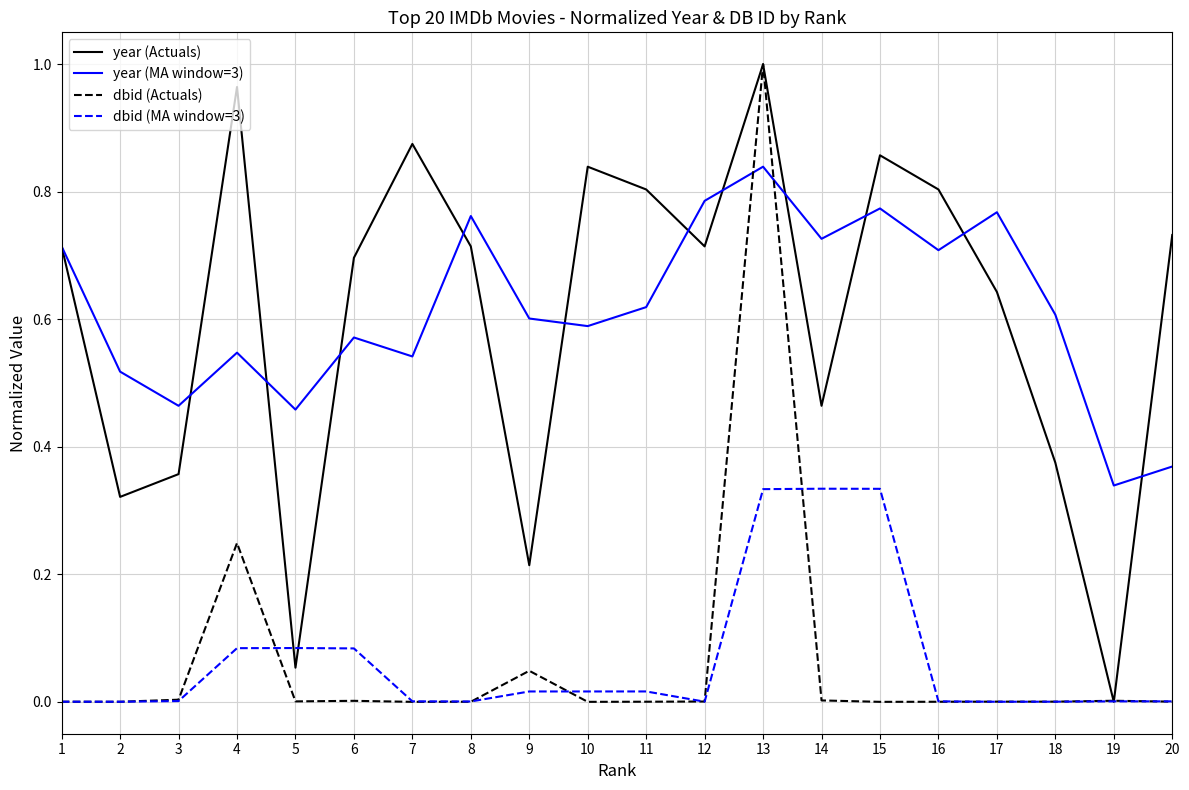

The value of dbid (MA window=3) at 2 is 0.0. True or false?

True